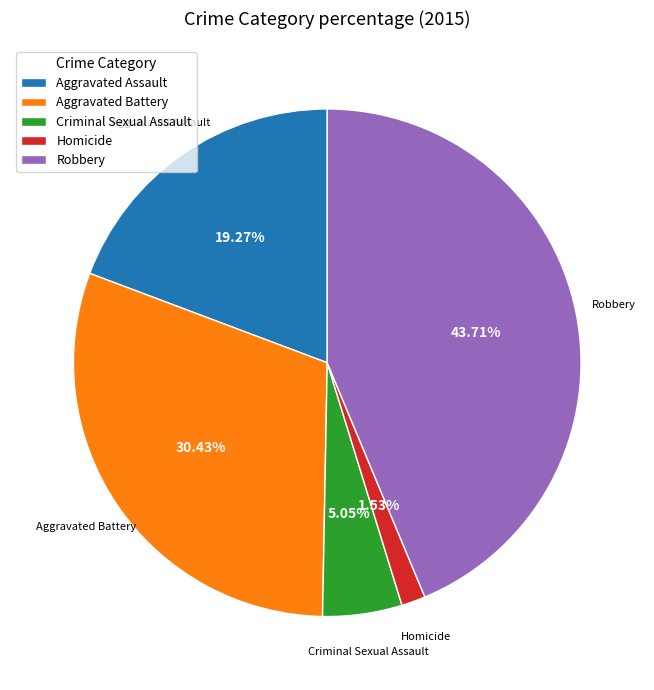

Between Aggravated Battery and Aggravated Assault, which is larger?

Aggravated Battery